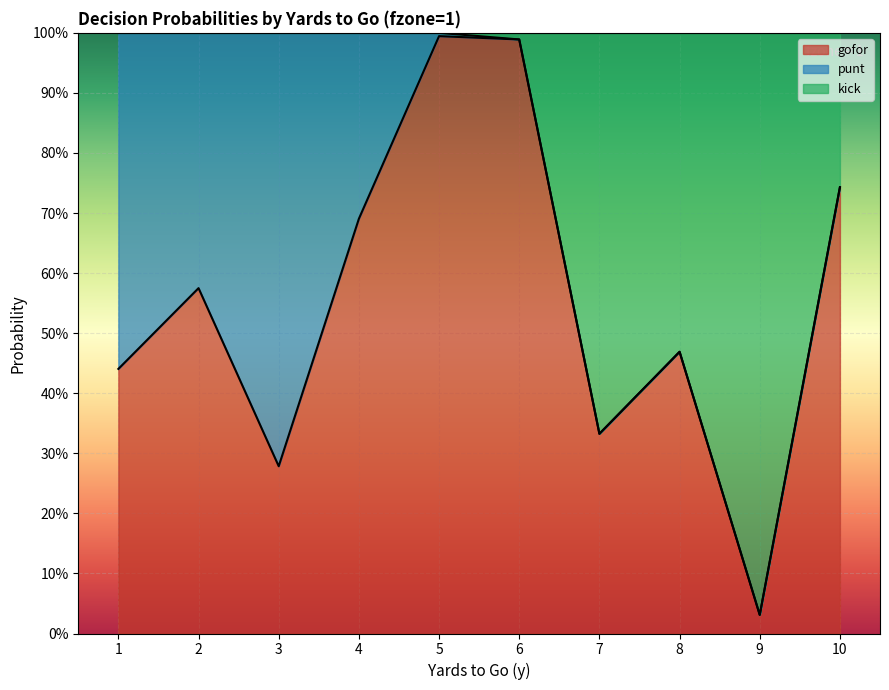

What are all the series names shown in the legend?

gofor, punt, kick